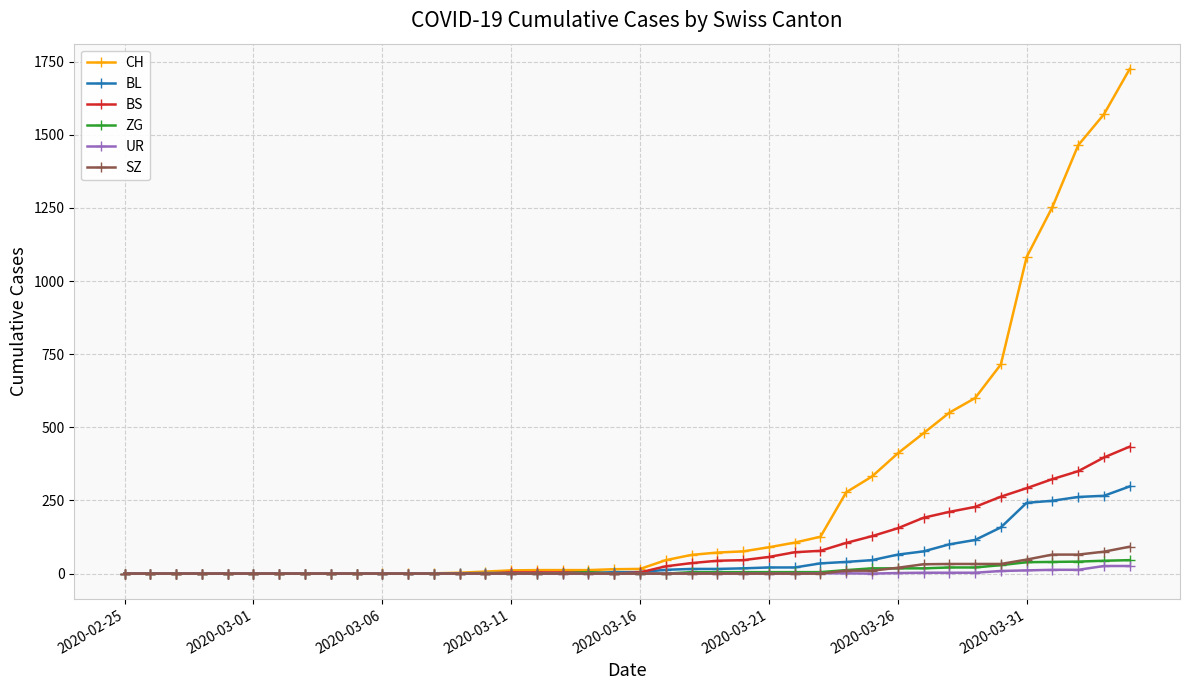

What are all the series names shown in the legend?

CH, BL, BS, ZG, UR, SZ